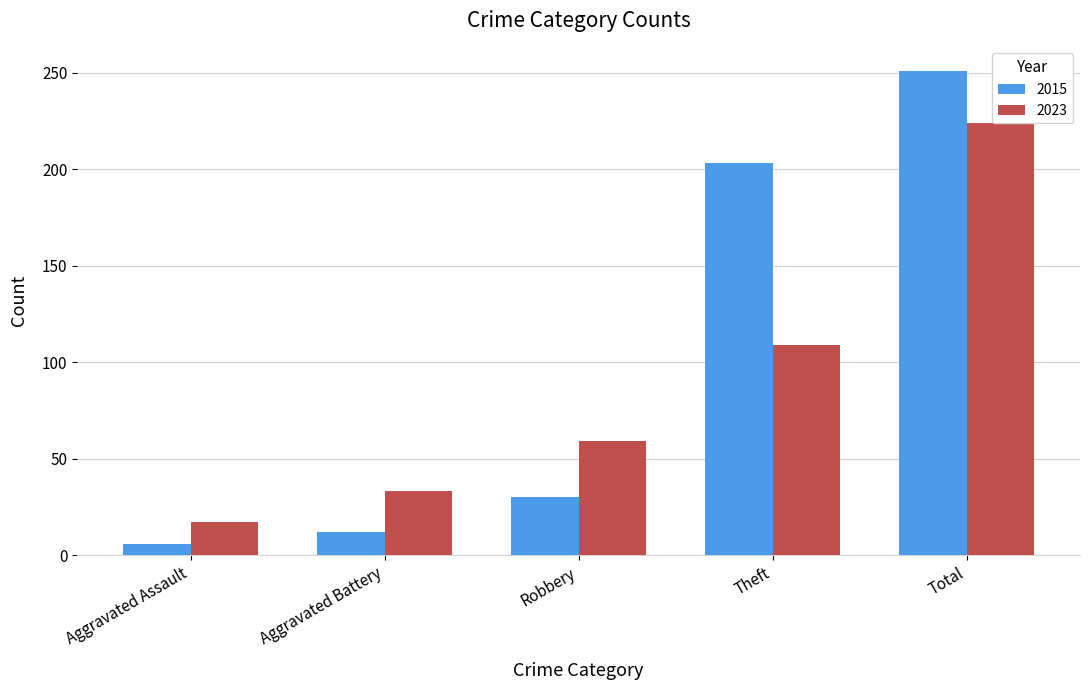

The value of 2015 at Theft is 203. True or false?

True